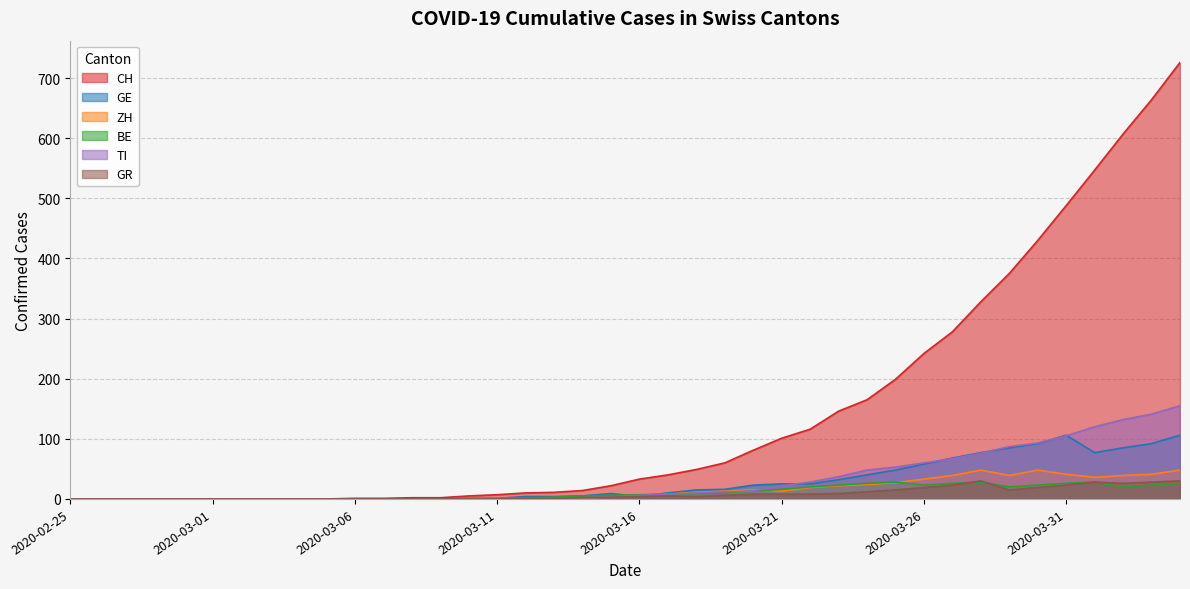

Reading left to right, what are all the values shown in this chart?

CH: 0	0	0	0	0	0	0	0	0	0	1	1	2	2	5	7	10	11	14	22	33	40	49	60	81	101	116	146	165	199	242	278	328	375	430	488	547	607	664	726
GE: 0	0	0	0	0	0	0	0	0	0	0	0	0	0	1	1	4	4	5	9	4	10	15	16	23	25	25	32	40	48	58	68	77	85	92	106	77	85	92	106
ZH: 0	0	0	0	0	0	0	0	0	0	0	0	0	0	0	1	1	1	1	4	6	8	11	13	15	13	19	22	24	27	33	39	48	39	48	41	36	39	41	48
BE: 0	0	0	0	0	0	0	0	0	0	0	0	0	0	0	1	2	3	5	6	7	8	9	10	13	16	20	23	26	28	23	26	28	20	23	26	28	20	23	26
TI: 0	0	0	0	0	0	0	0	0	0	0	0	0	0	0	0	1	1	2	3	6	8	10	12	13	22	28	37	48	53	60	67	76	87	93	105	120	132	141	155
GR: 0	0	0	0	0	0	0	0	0	0	0	0	0	0	0	0	1	1	2	3	4	5	4	6	8	8	8	9	12	15	19	23	30	15	19	23	28	26	28	30